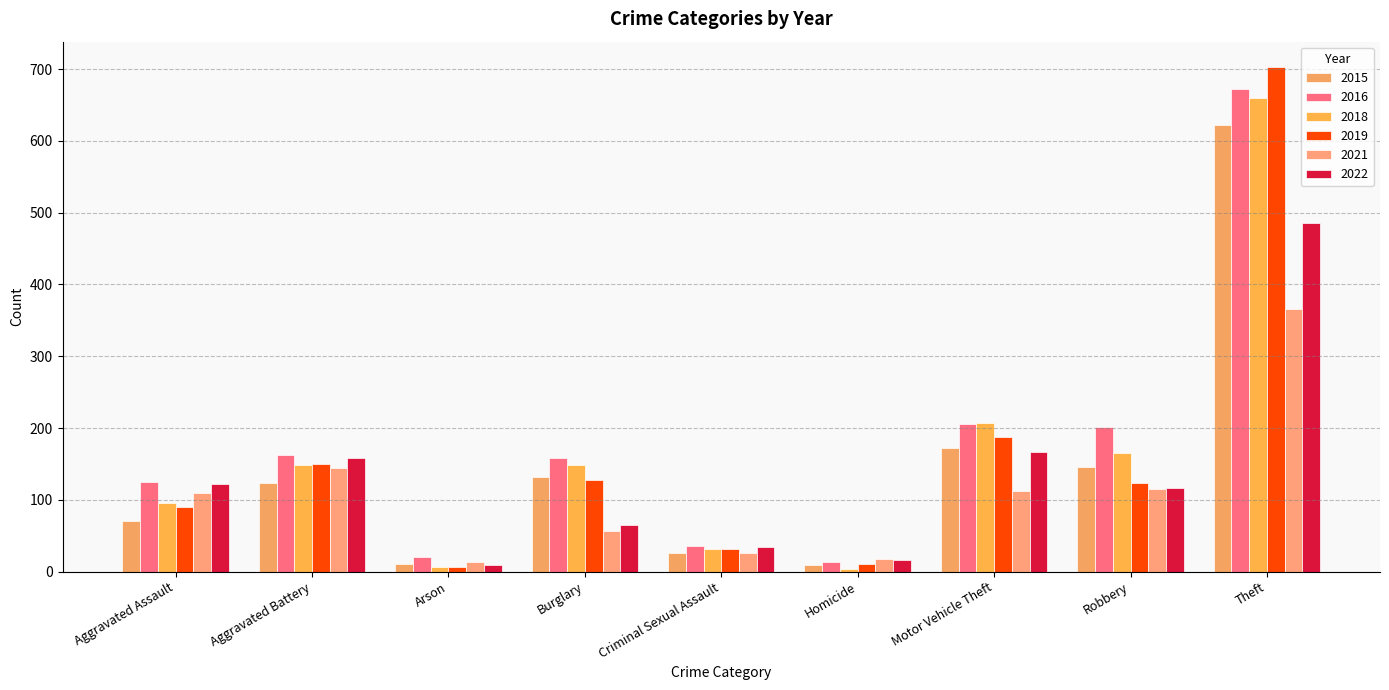

What is the total value across all series at Aggravated Battery?

888